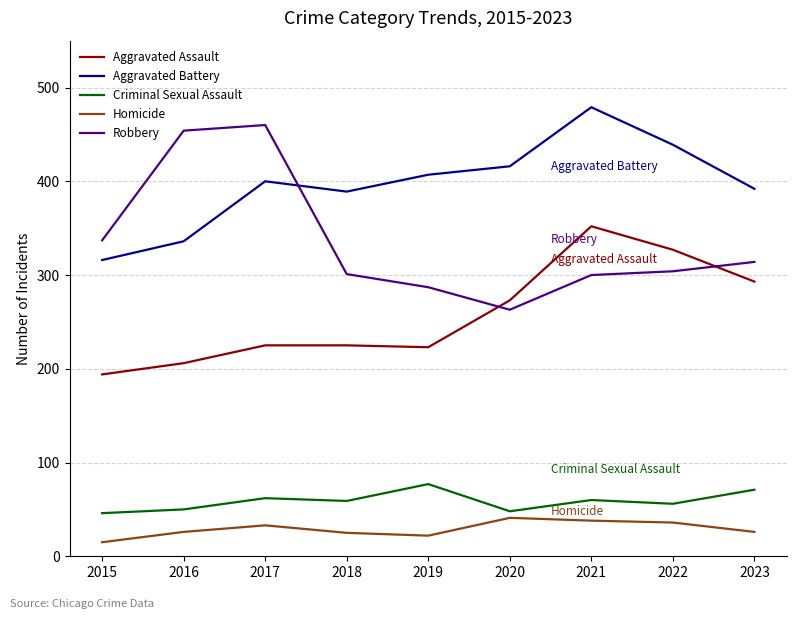

Is it true that Homicide equals 33 at 2017?

True